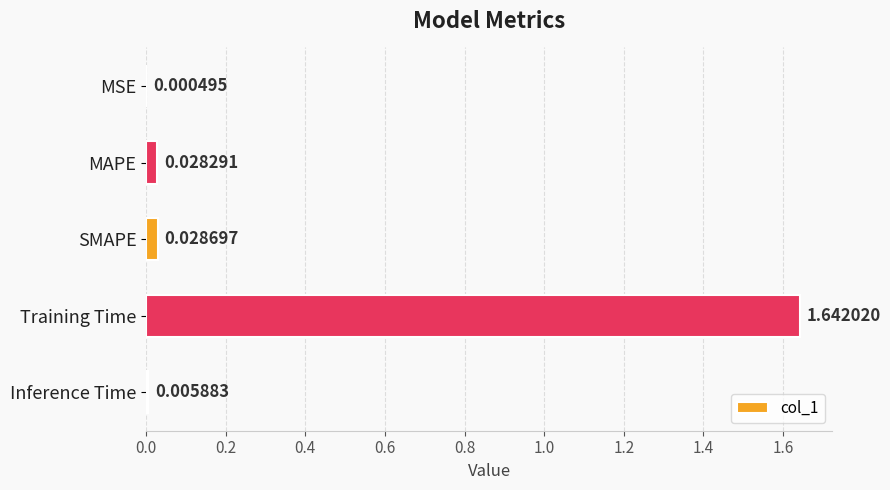

What is the sum of all values?

1.7